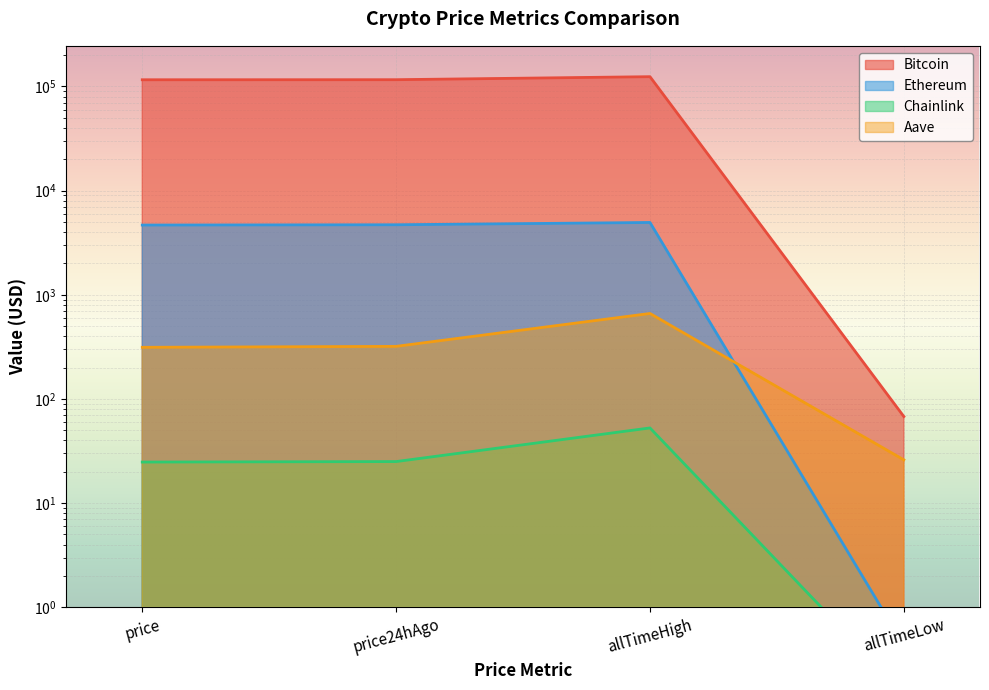

How many values in the Chainlink series are below 25?

2